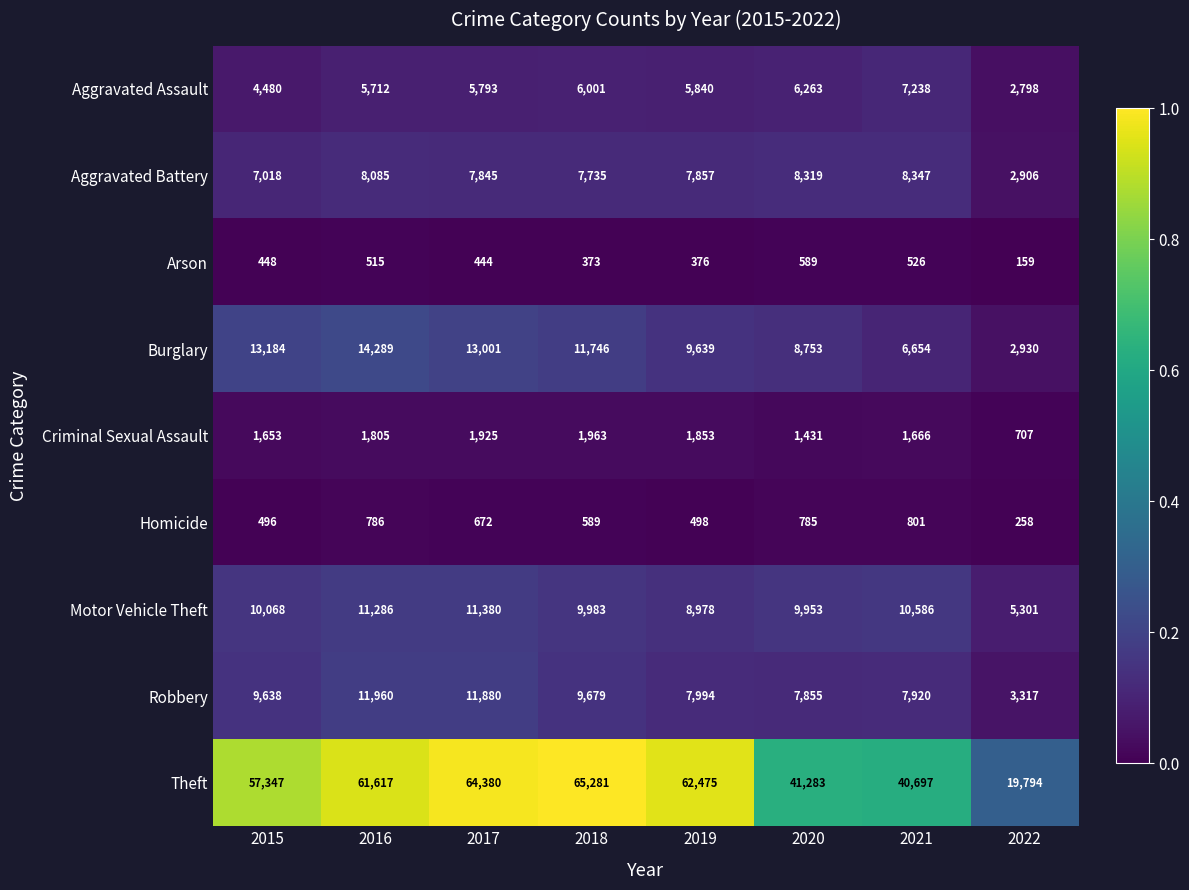

What is the total value across all series at 2020?

85231